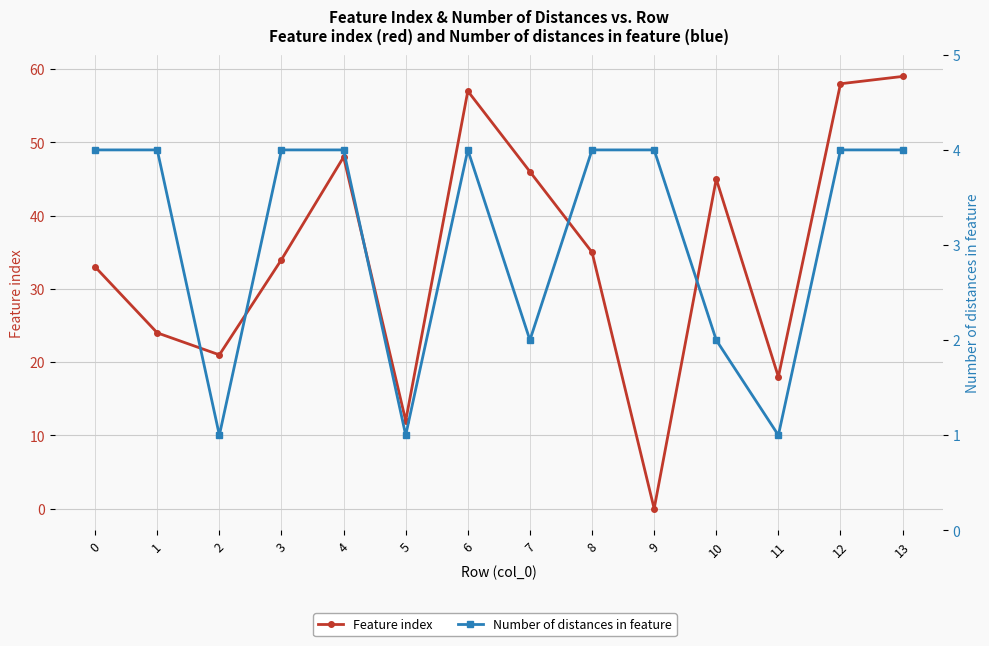

At which category does Number of distances in feature reach its first local peak?

6